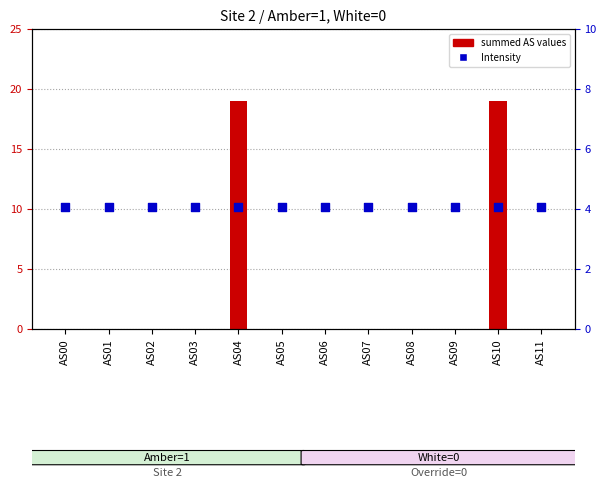

At which category is the sum across all series the highest?

AS04